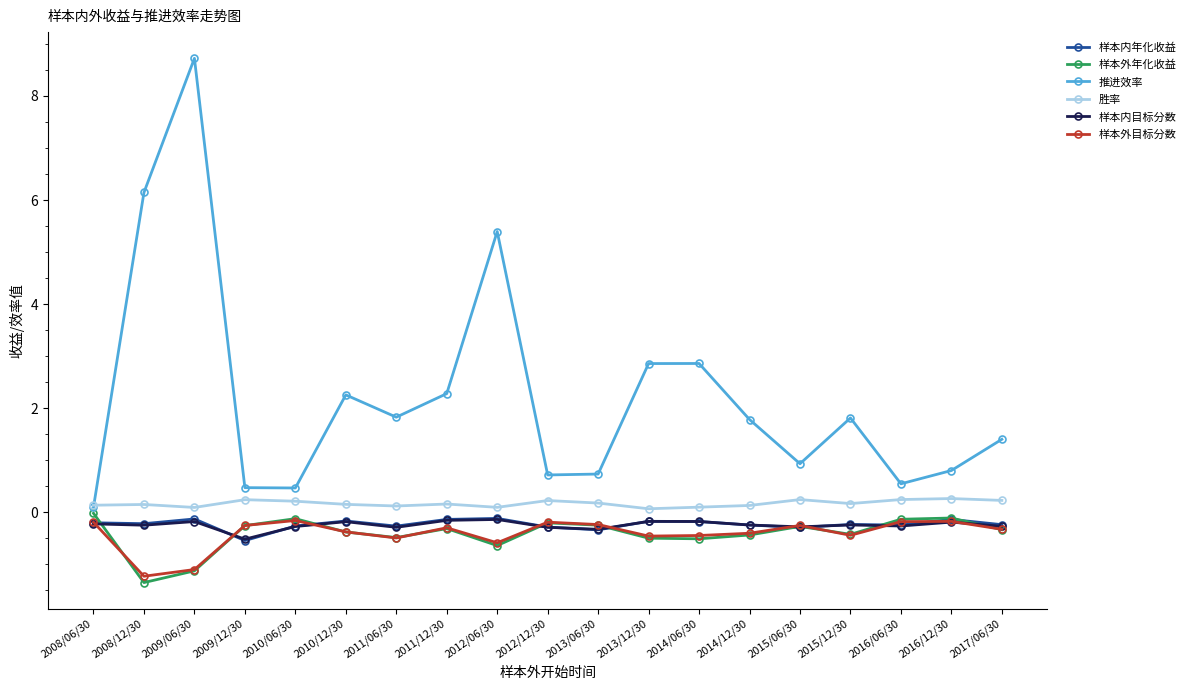

What is the label of the 6th point from the left?

2010/12/30